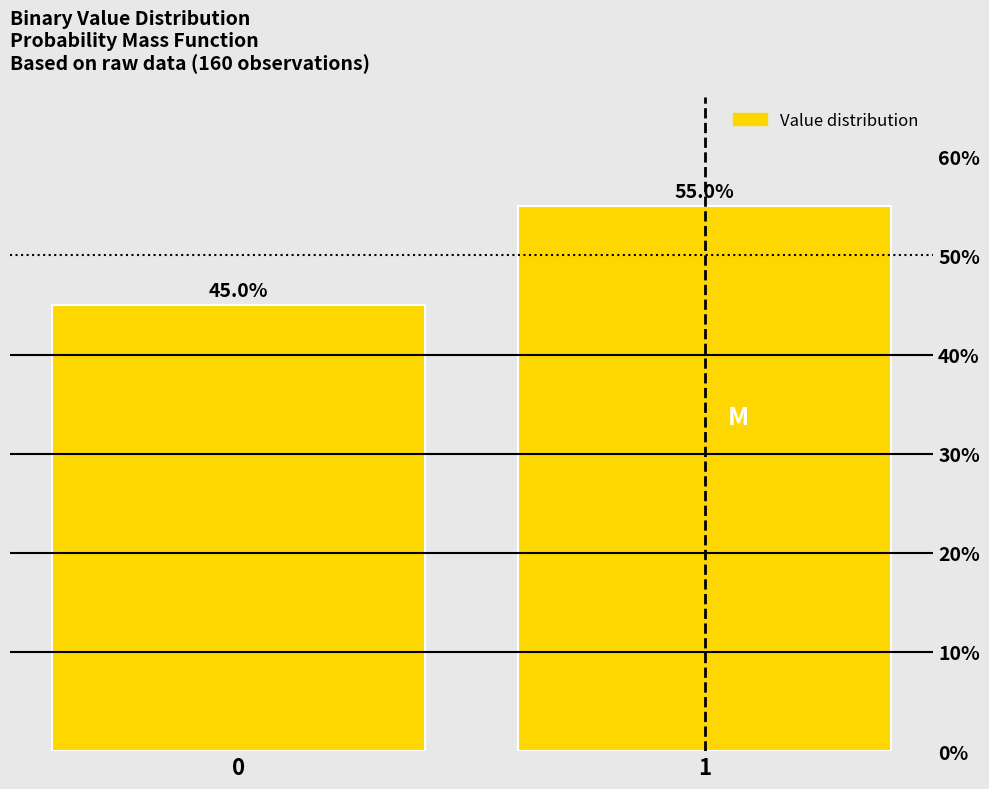

Reading left to right, list all the values displayed in this chart.

0=45.0	1=55.0